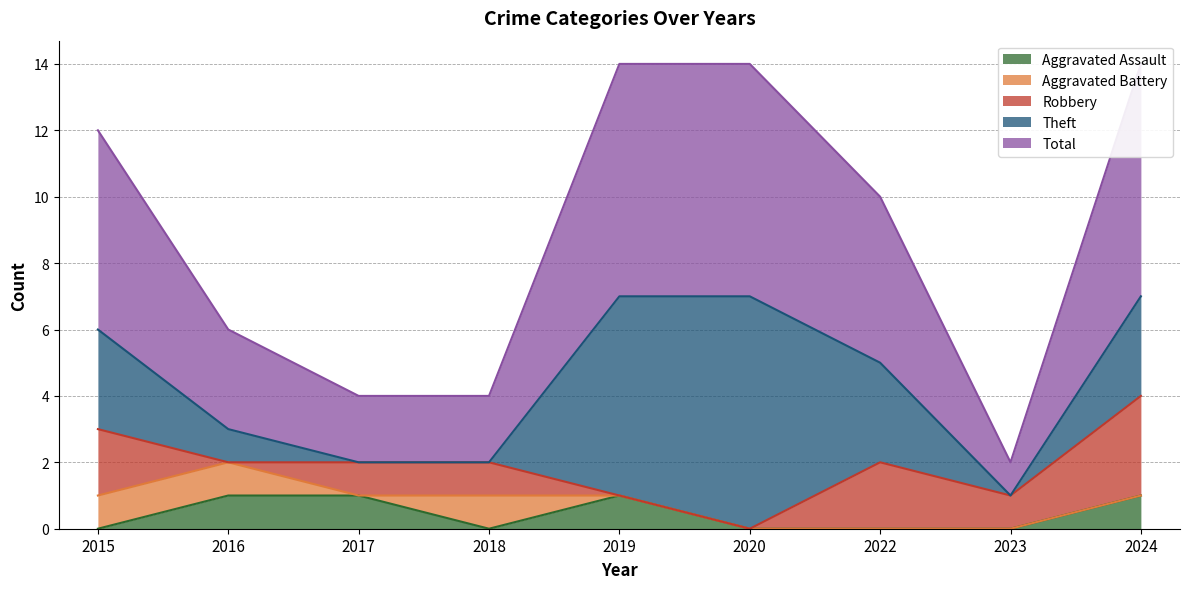

What is the sum of all Aggravated Assault values?

4